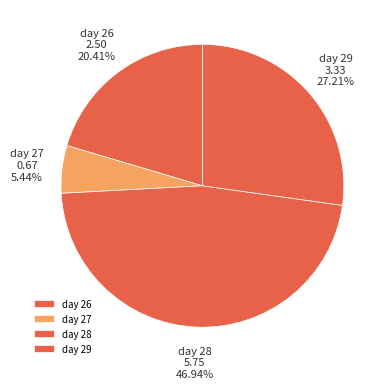

Do day 27 and day 26 together represent more than half of the pie?

No